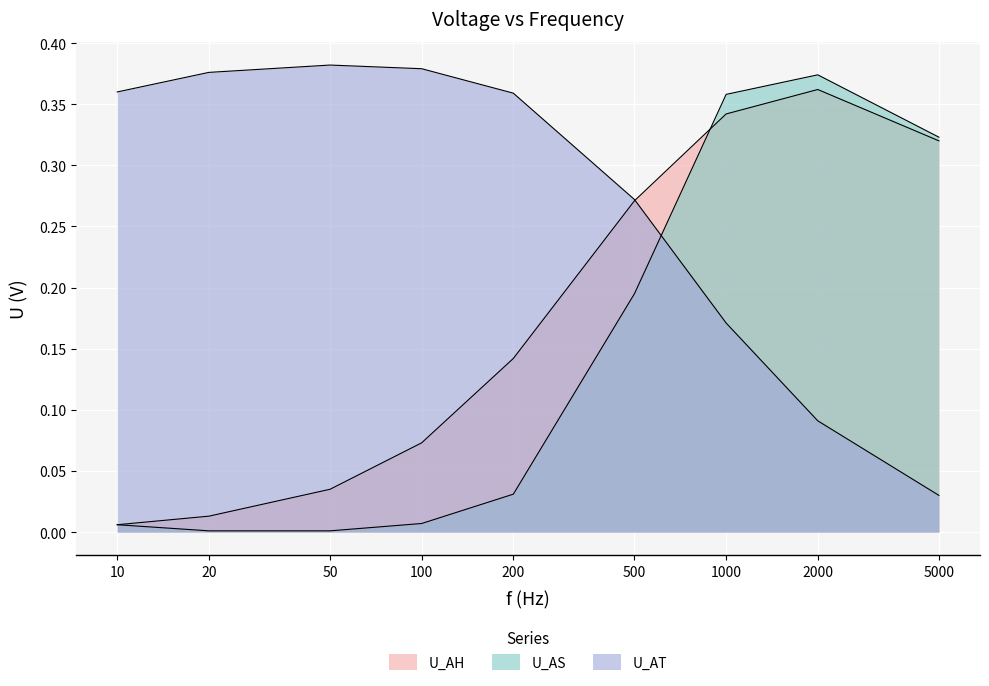

How many categories are shown in the chart?

9